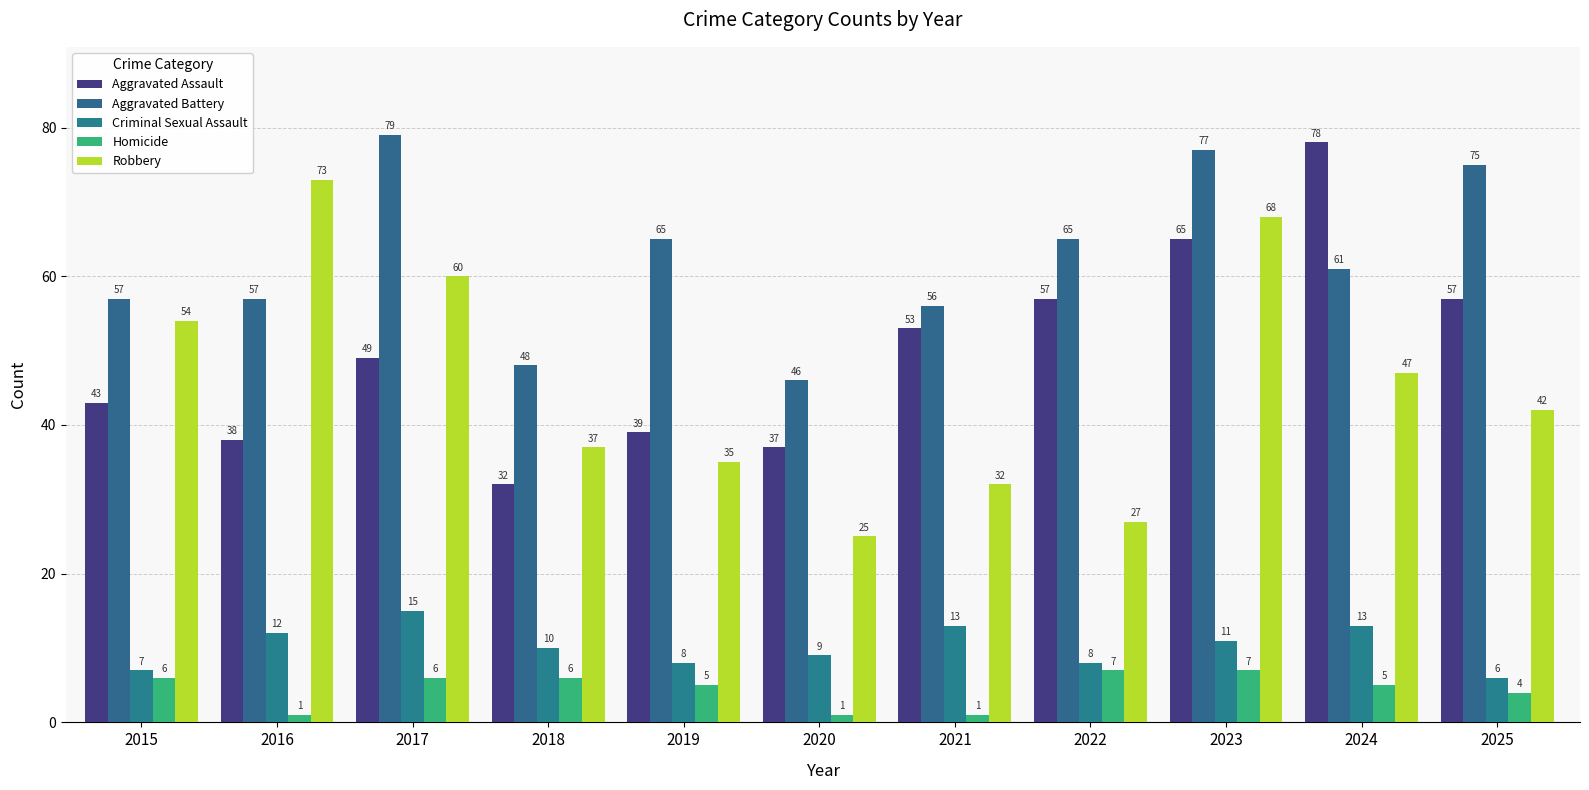

True or false: Homicide has a value of 5 at 2019.

True